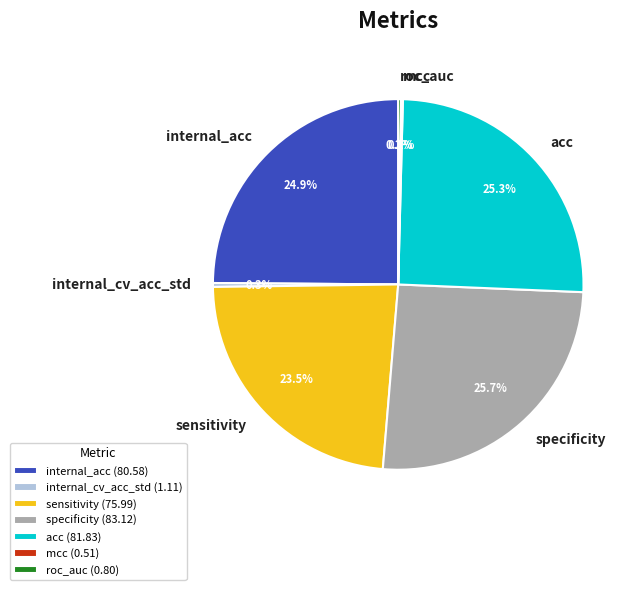

To the nearest percent, what is the difference between the sensitivity and internal_acc slice percentages?

1%